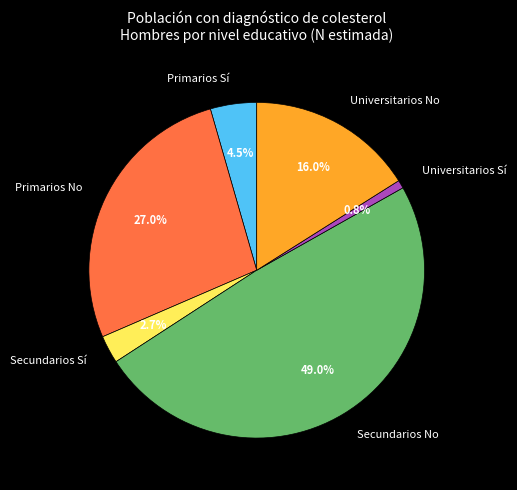

The Primarios No slice represents 18% of the pie. True or false?

False